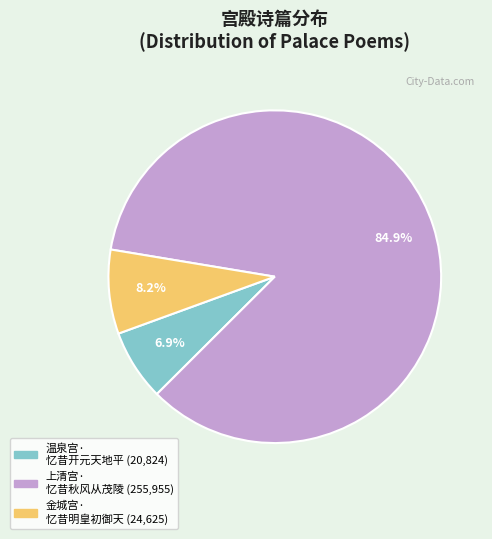

Is there any slice that represents more than half of the pie?

Yes